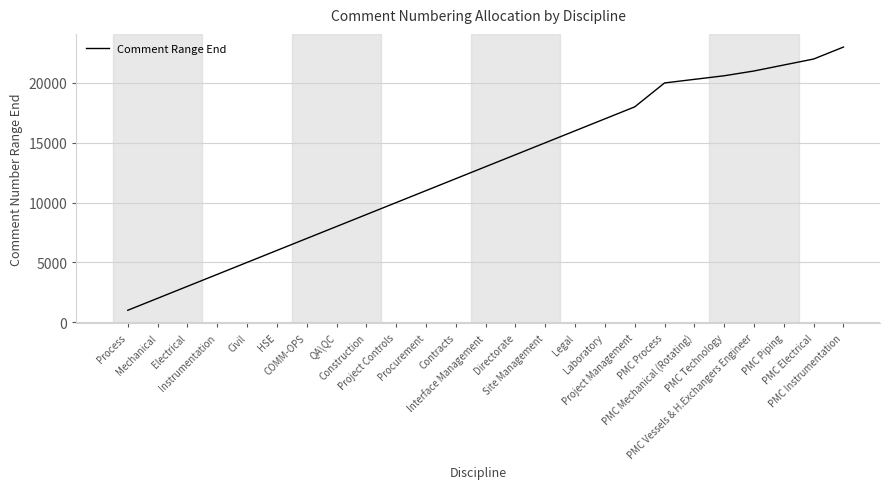

Between Laboratory and Instrumentation, which is larger?

Laboratory